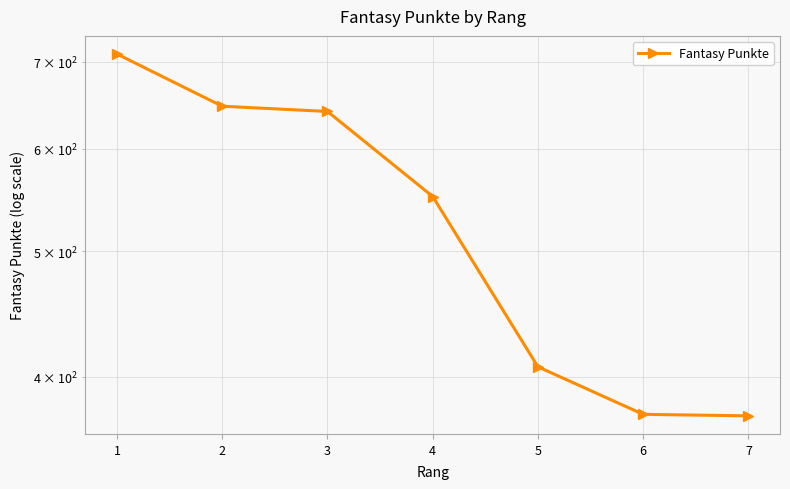

What is the sum of all values?

3703